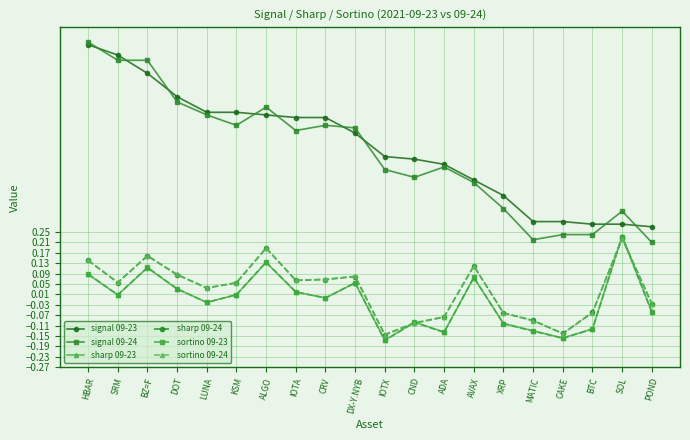

In sharp 09-23, how many points are lower than both neighbors (excluding endpoints)?

6